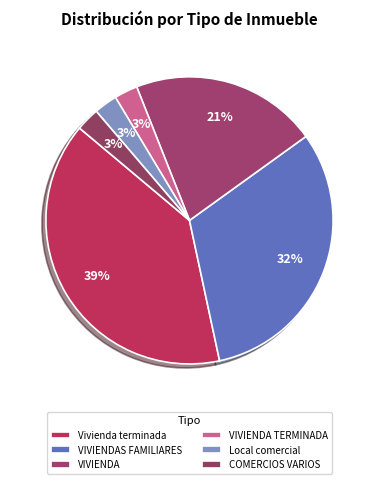

Count the number of slices in the pie.

6